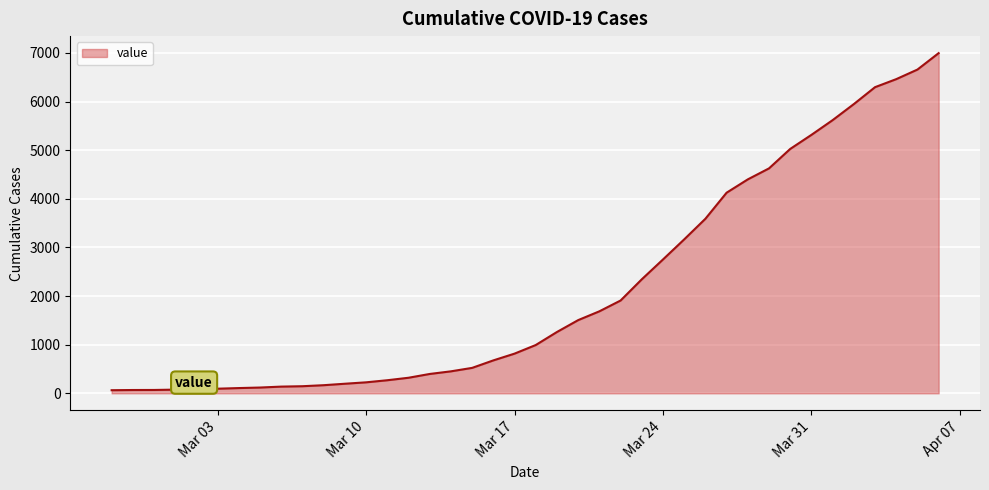

What is the label of the 7th point from the left?

2020-03-04